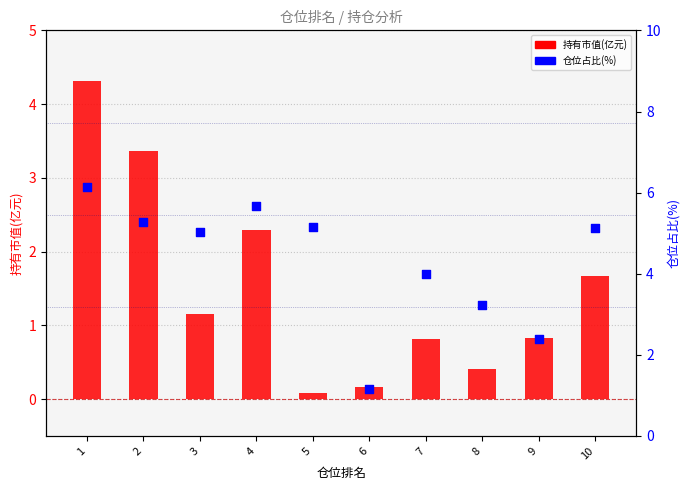

What is the total value across all series at 2?

8.6